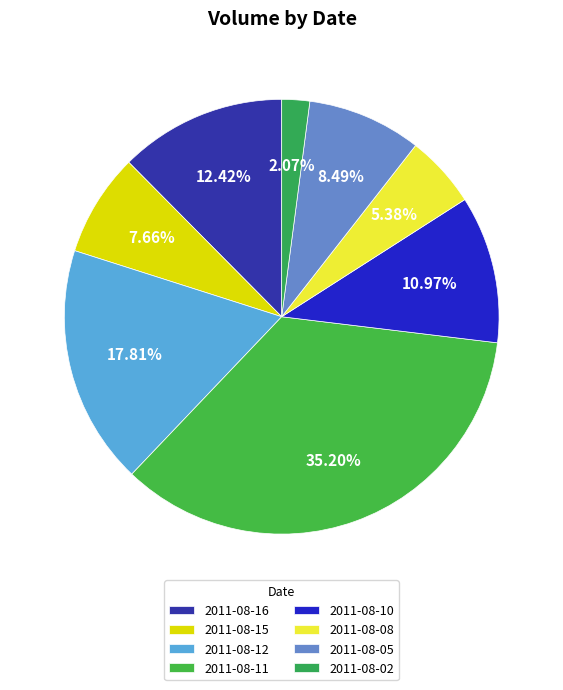

Between 2011-08-12 and 2011-08-11, which is larger?

2011-08-11